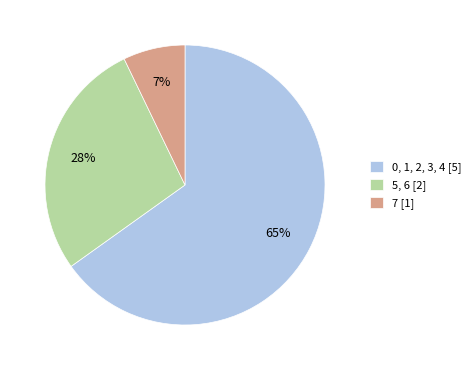

Approximately how many times larger is the value at 0, 1, 2, 3, 4 [5] compared to 5, 6 [2]?

2.3